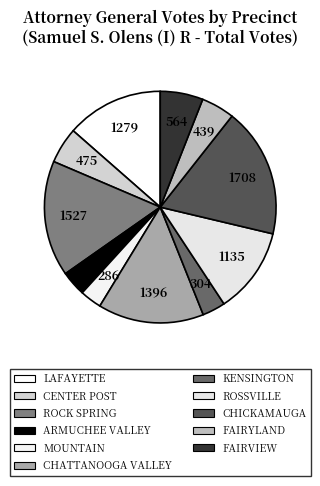

Is FAIRYLAND the majority of the pie?

No